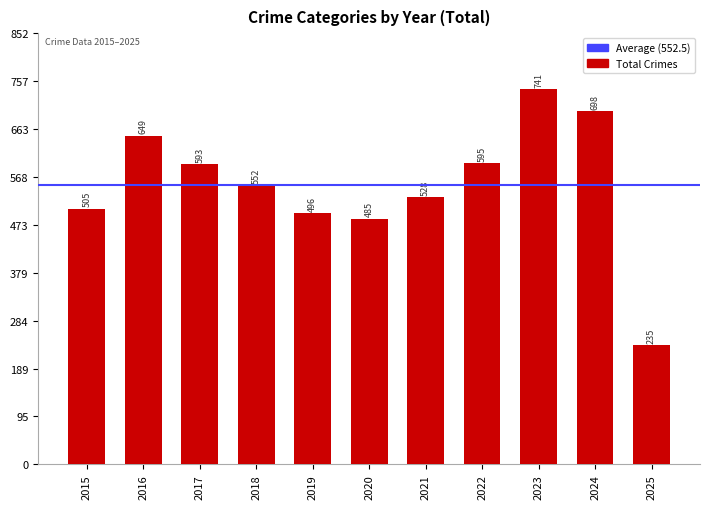

Which label corresponds to the largest value in the chart?

2023